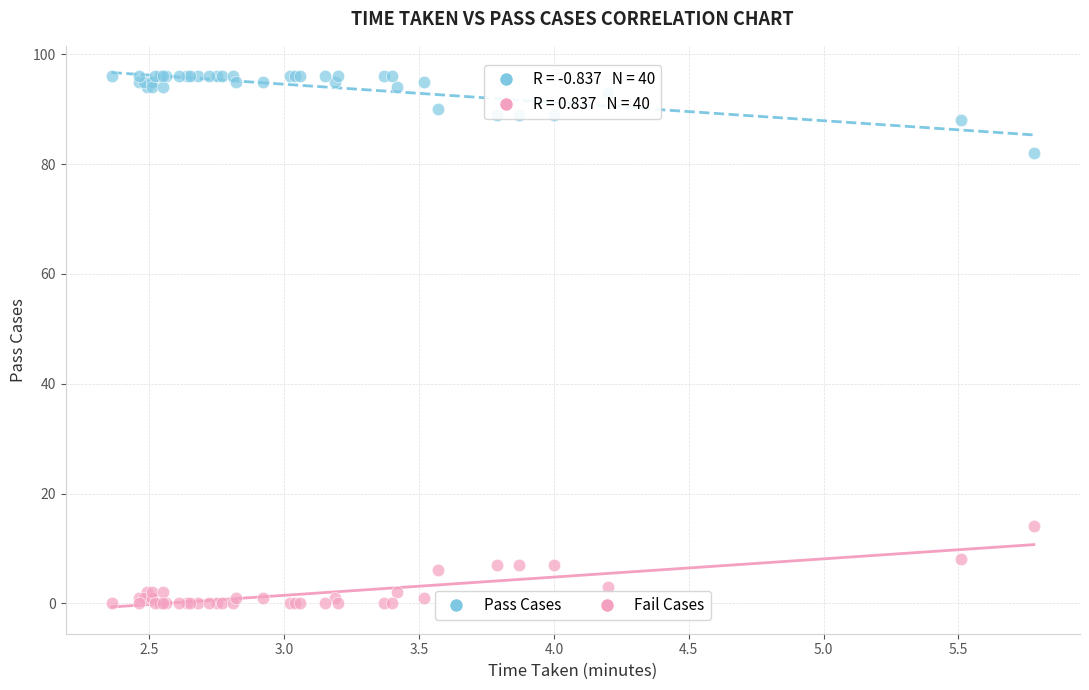

Which series reaches the minimum Y coordinate?

Fail Cases